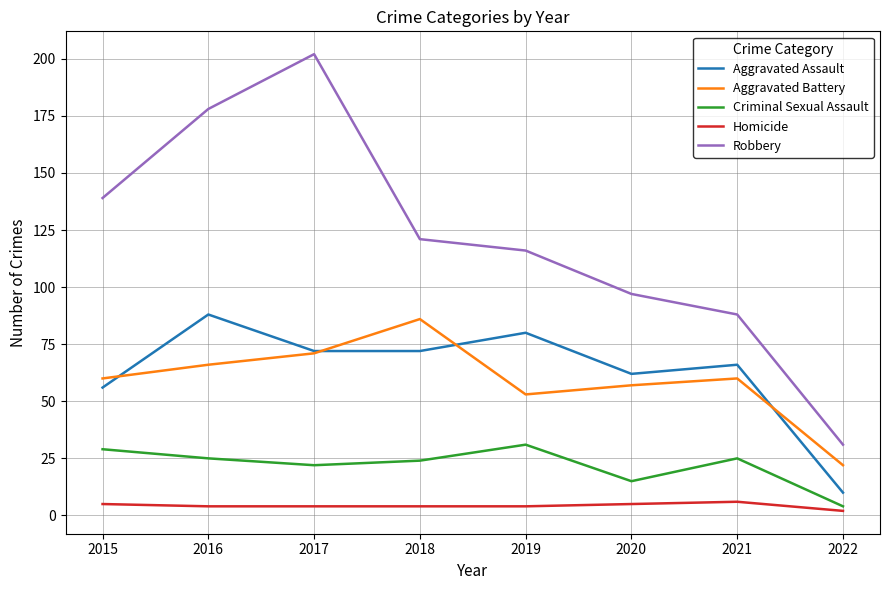

Where is the first local maximum for Aggravated Assault?

2016